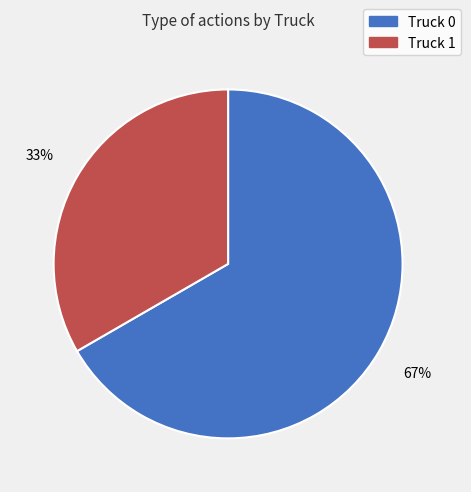

What is the largest slice in the pie chart?

Truck 0